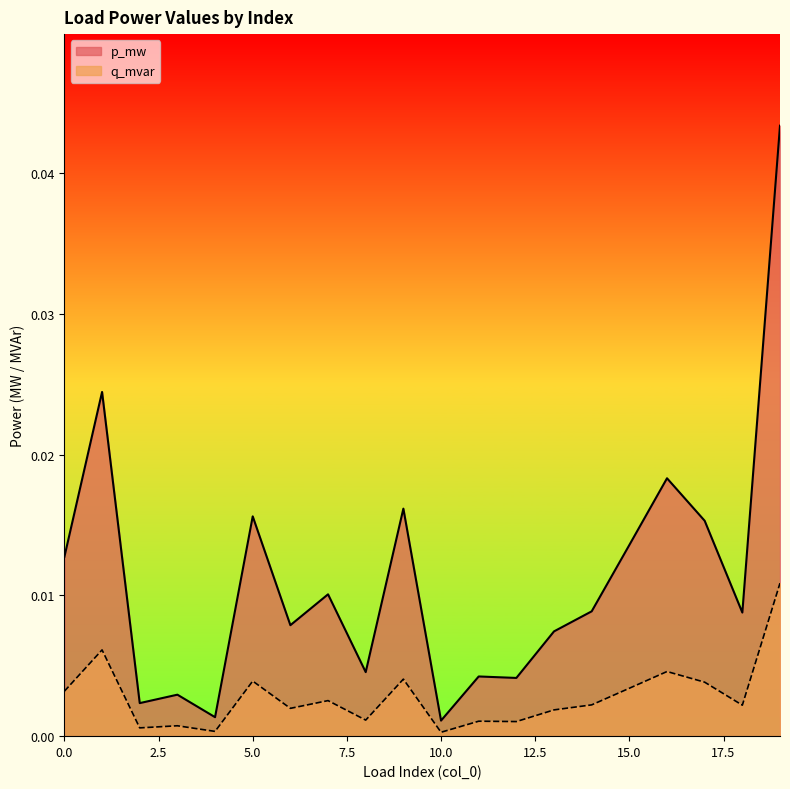

Does the chart have visible grid lines?

No